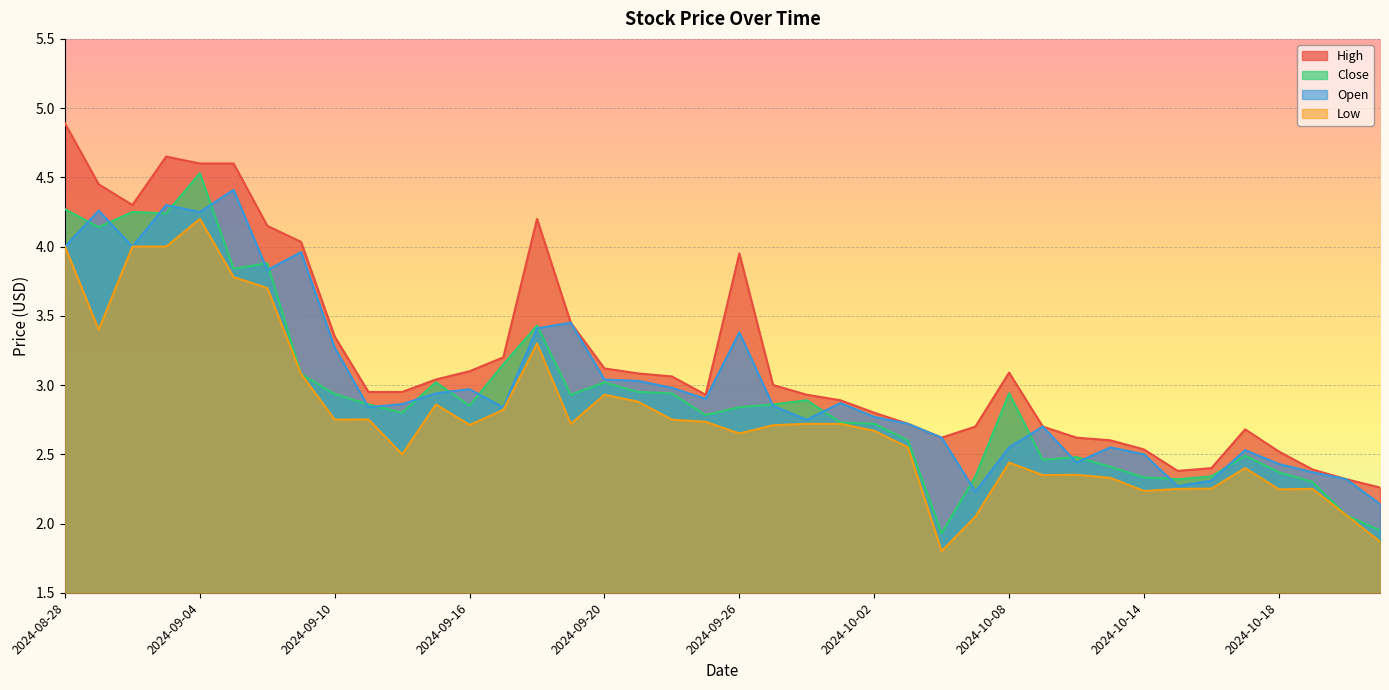

At which label does Close first exceed 2?

2024-08-28